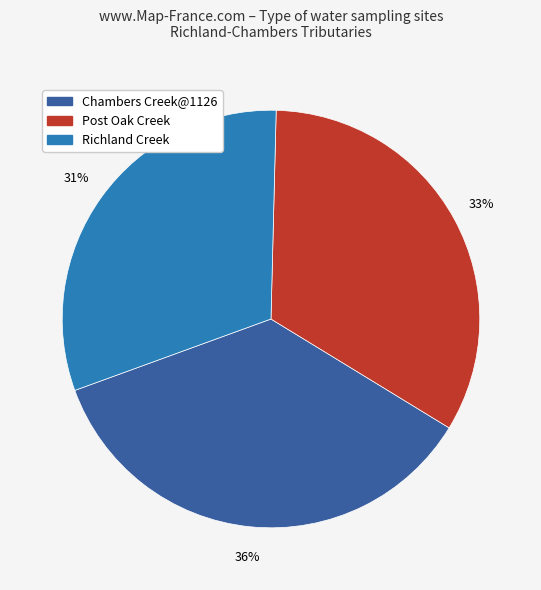

Rank the categories by value from highest to lowest.

Chambers Creek@1126, Post Oak Creek, Richland Creek